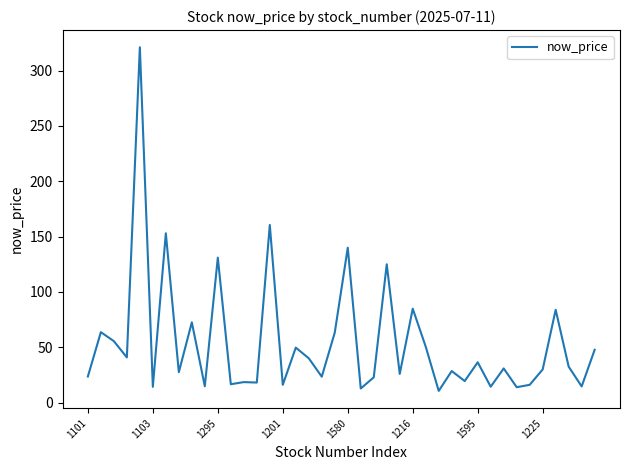

What is the maximum value shown in the chart?

321.0